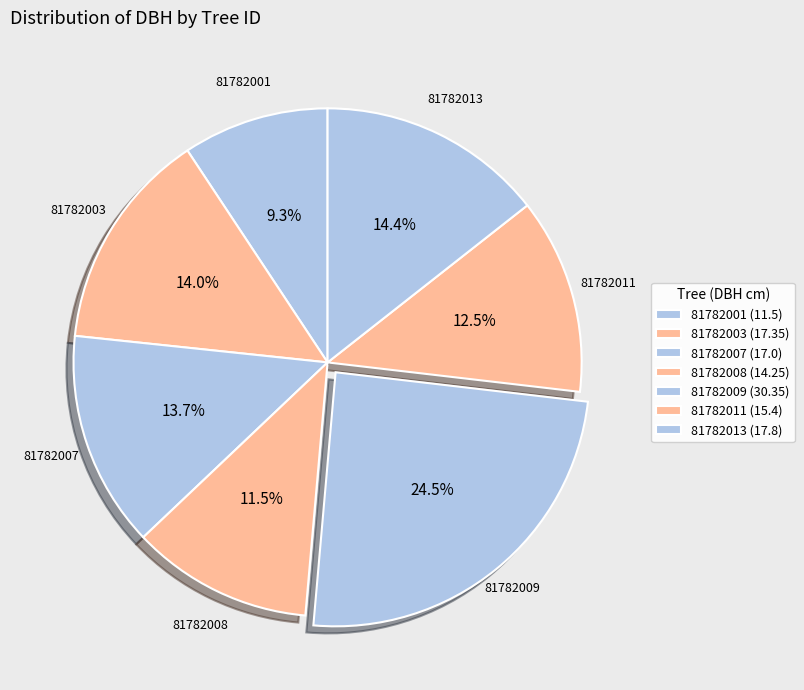

To the nearest percent, what is the average slice percentage?

14%